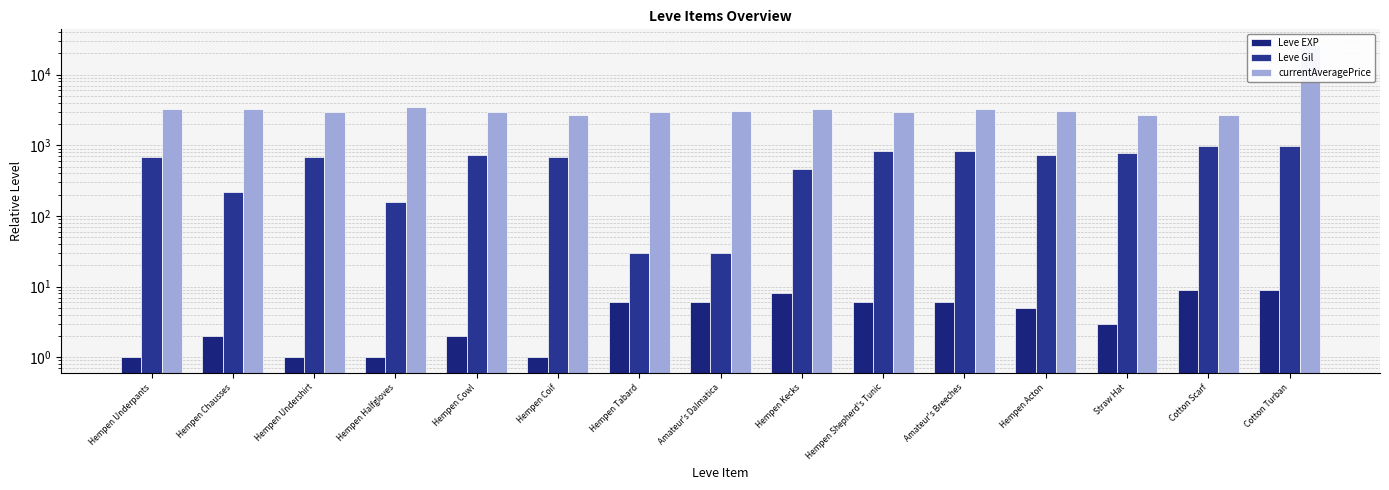

How many bars are there in total?

45